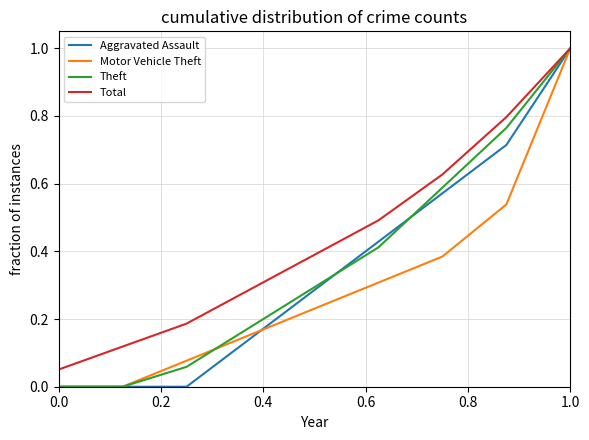

Does the chart have visible grid lines?

Yes